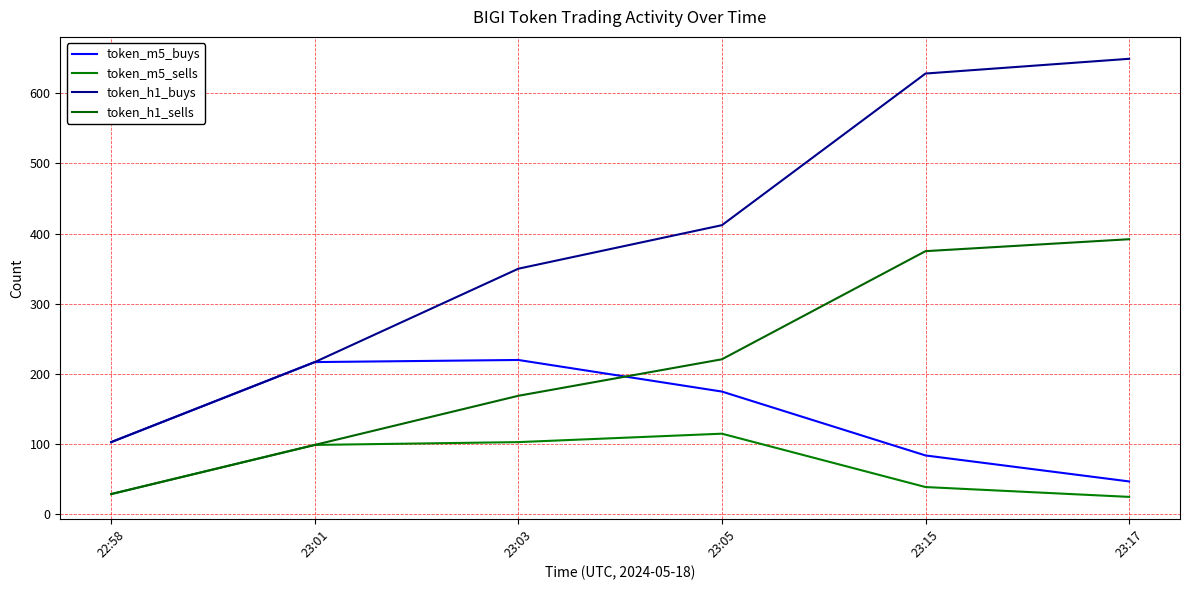

The token_h1_buys series shows 412 at 23:05. True or false?

True